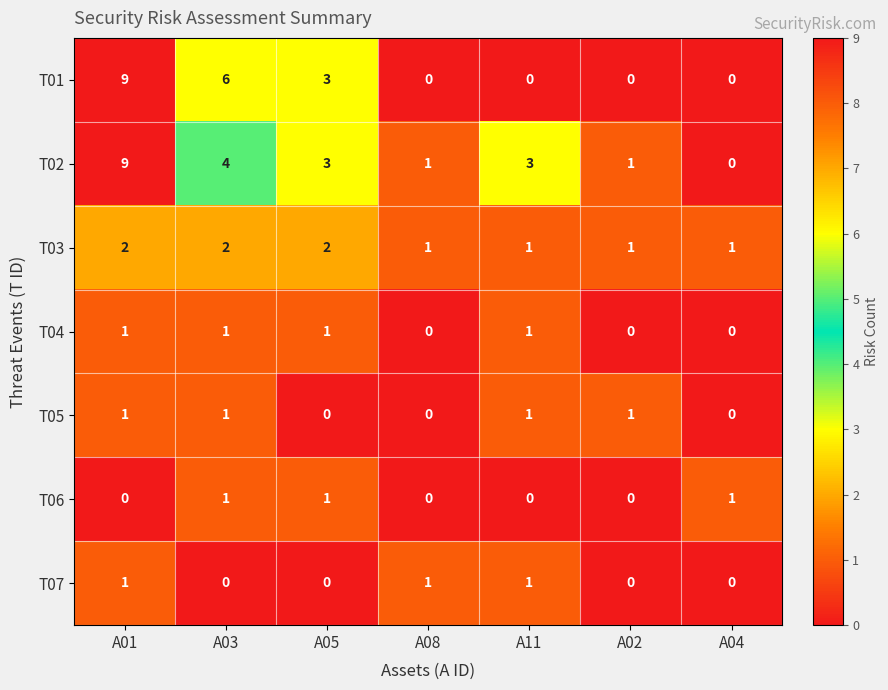

The T04 series shows 0 at A05. True or false?

False